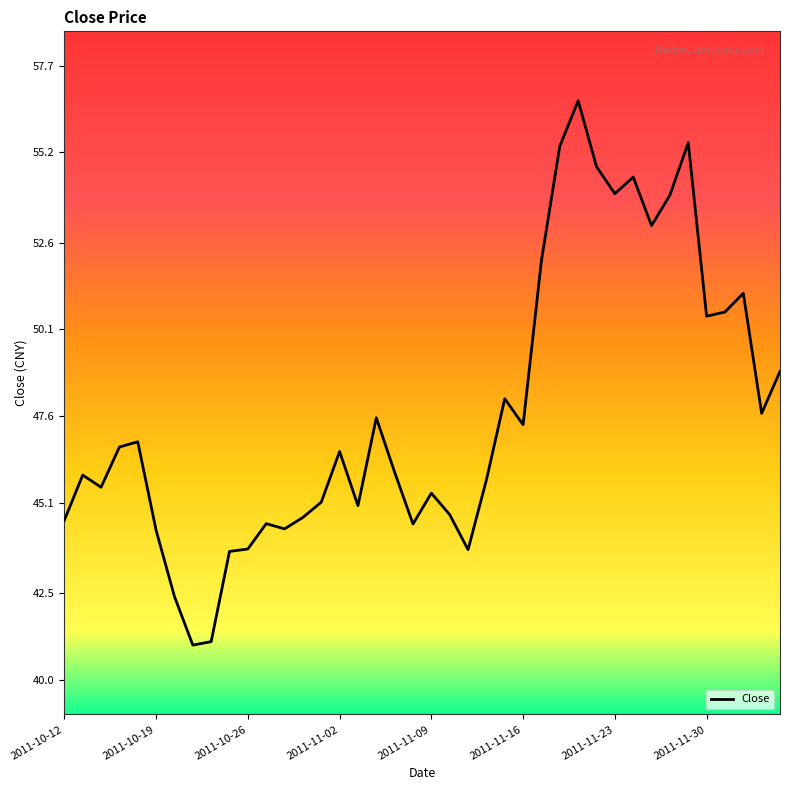

What is the minimum value shown in the chart?

41.0